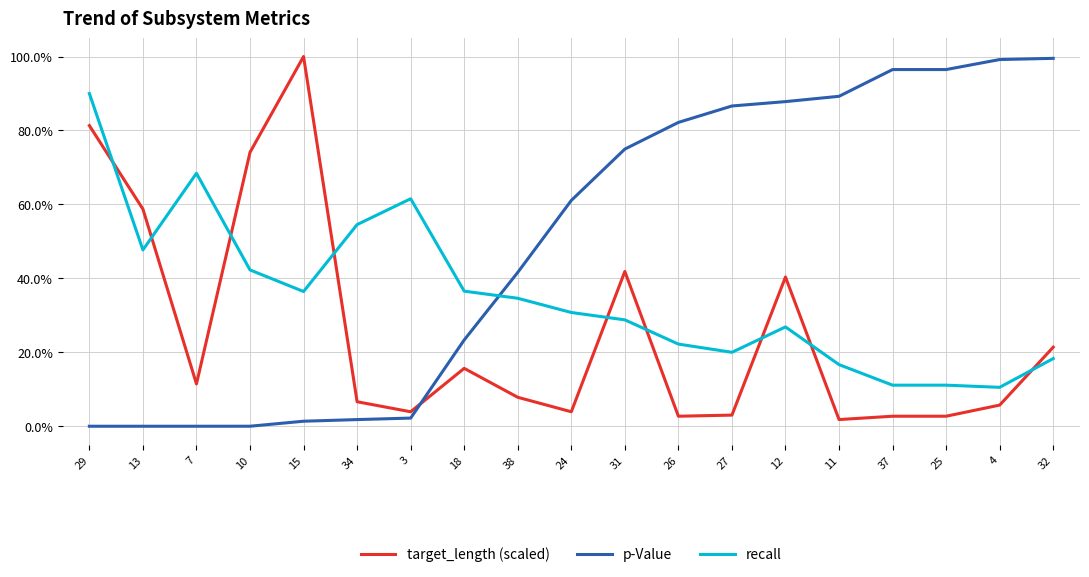

Which category has the highest value across all series?

15